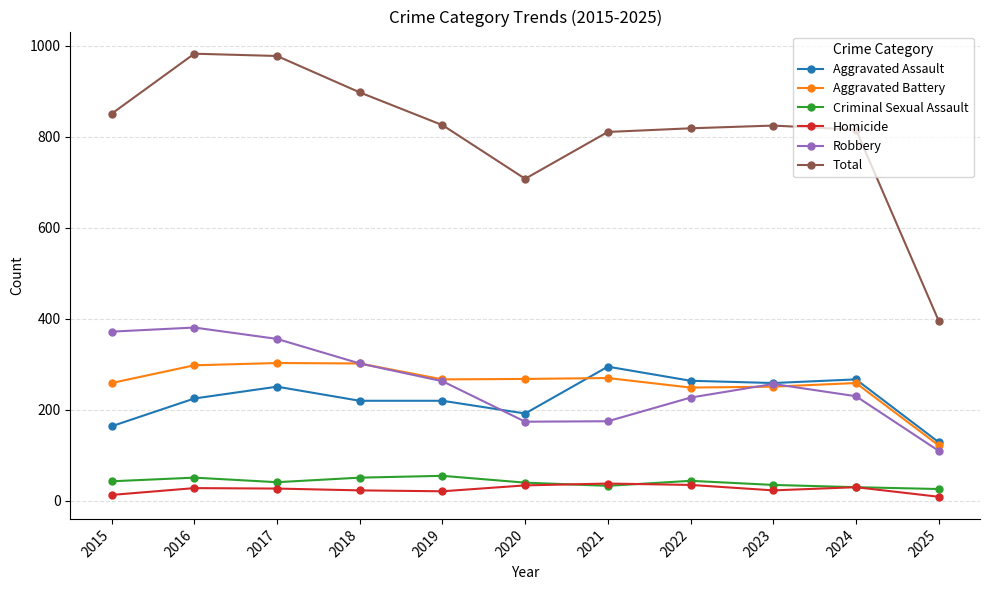

What is the spread (max minus min) of values at 2017?

951